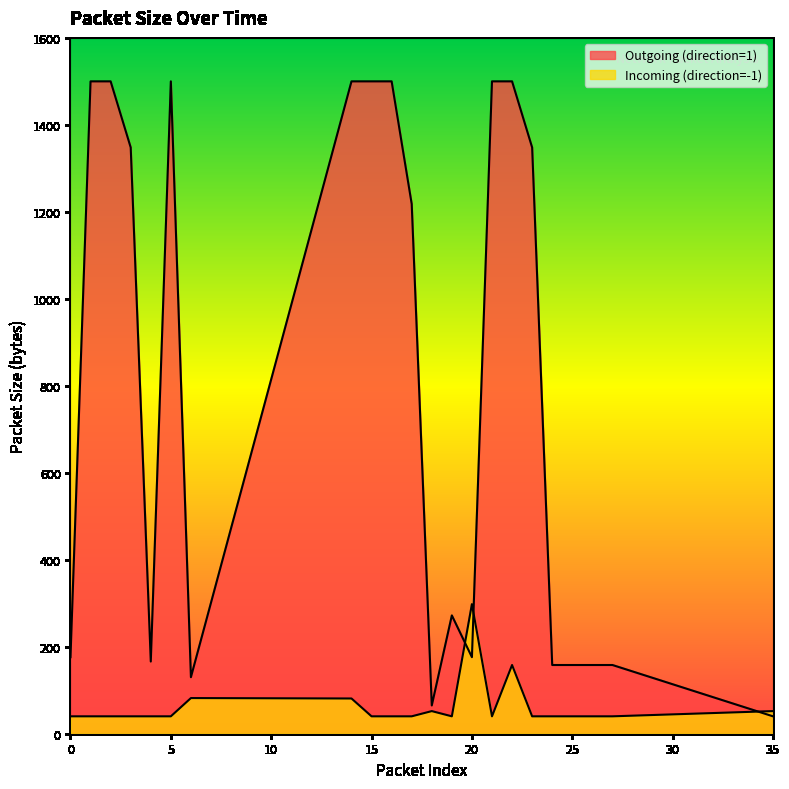

Which series changed the most between 1 and 2?

Outgoing (direction=1)